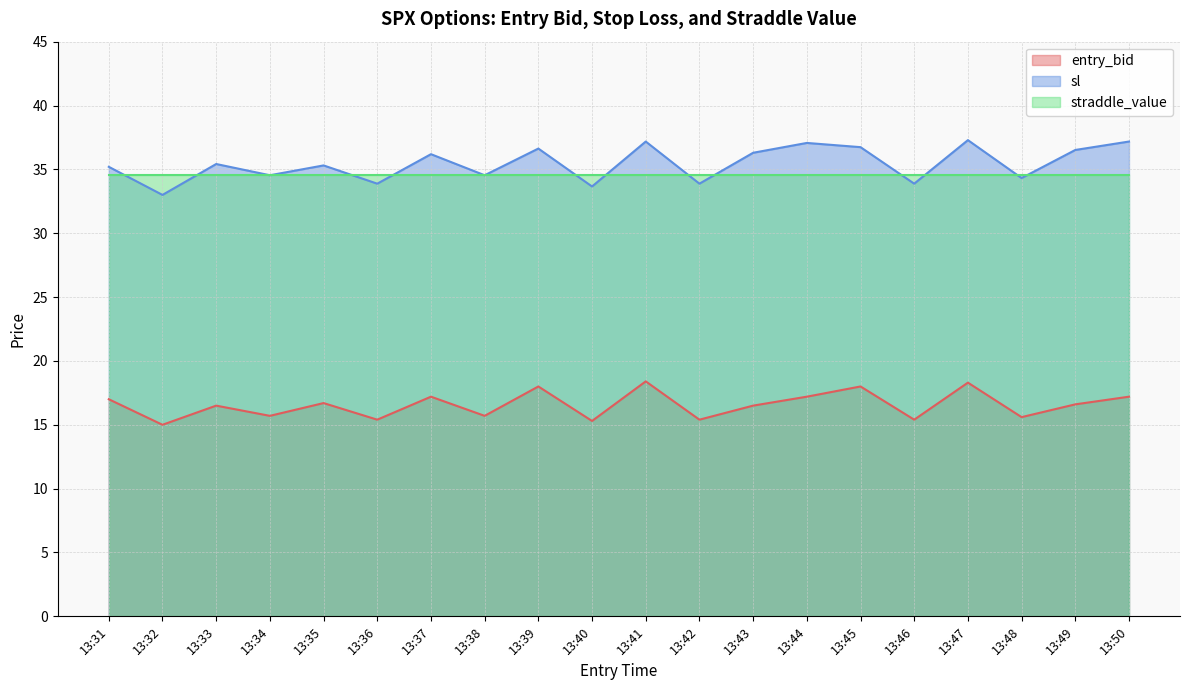

List the series in order of their peak value, lowest first.

entry_bid, straddle_value, sl